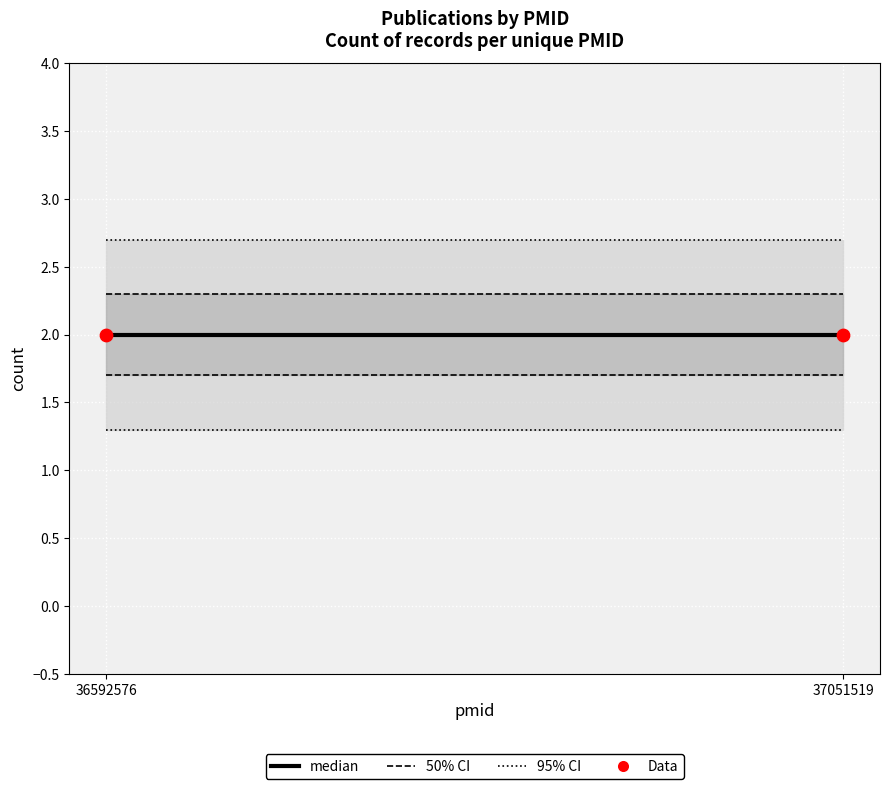

At which category is the sum across all series the highest?

36592576